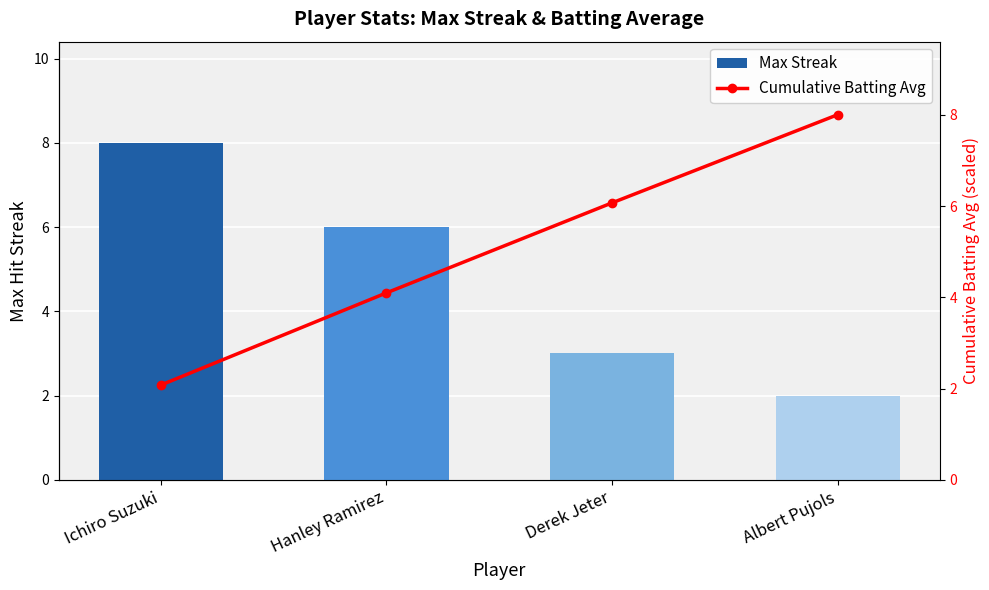

Reading left to right, what are all the values shown in this chart?

Max Streak: 8.0	6.0	3.0	2.0
Cumulative Batting Avg: 2.1	4.1	6.1	8.0